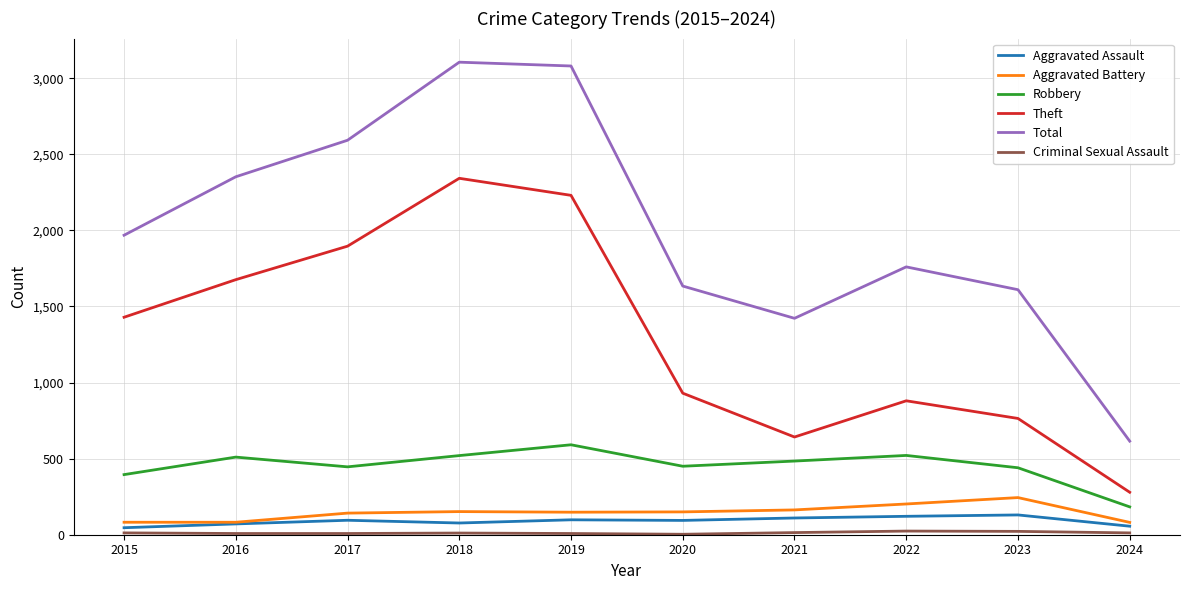

Which series has the largest range (max minus min)?

Total